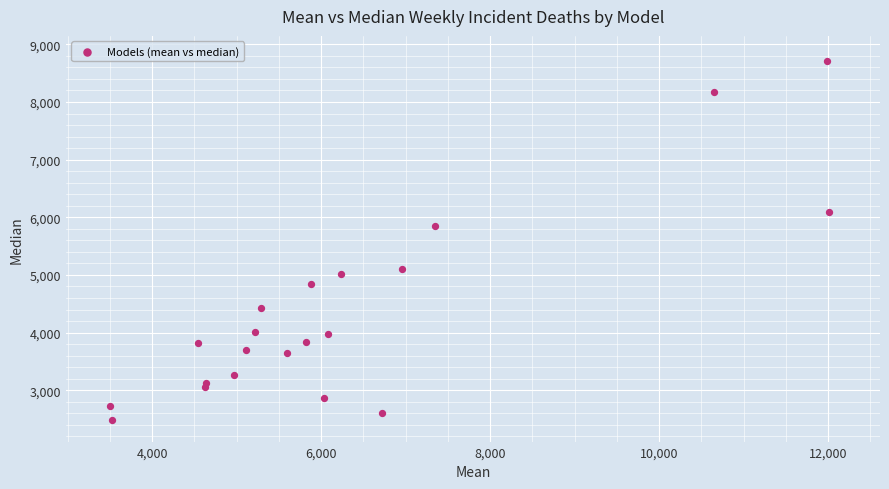

What Y value in the scatter plot is closest to 5596?

5856.6